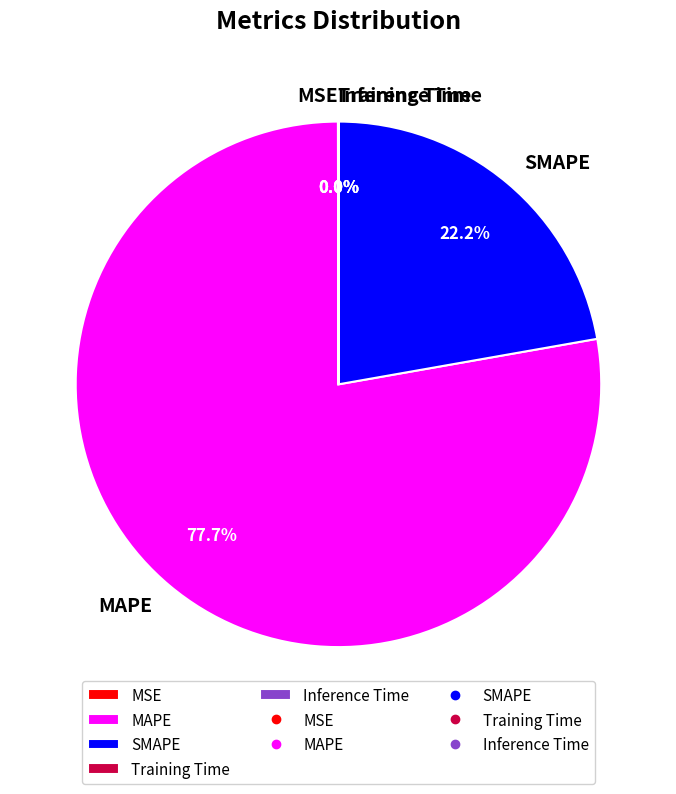

Do SMAPE and MAPE together represent more than half of the pie?

Yes